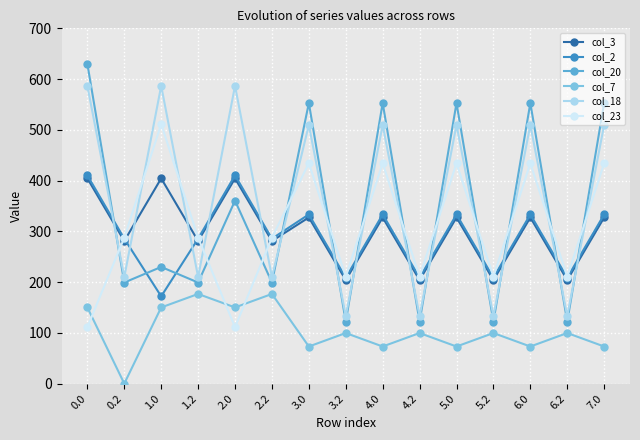

What is the lowest value of the col_18 series?

133.0